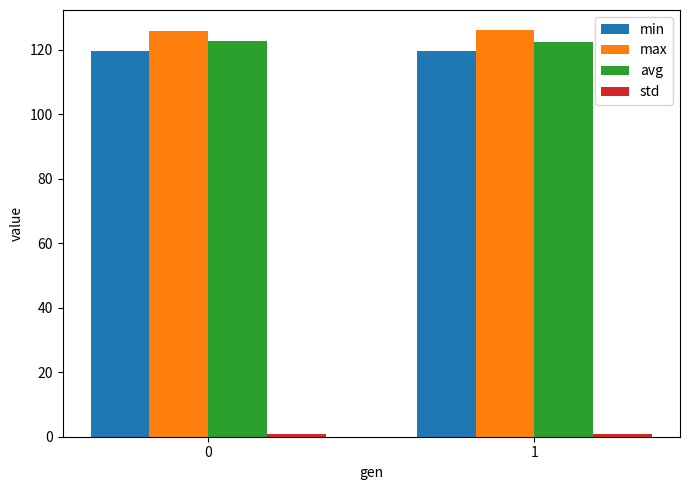

True or false: avg has a value of 122.8 at 0.

True